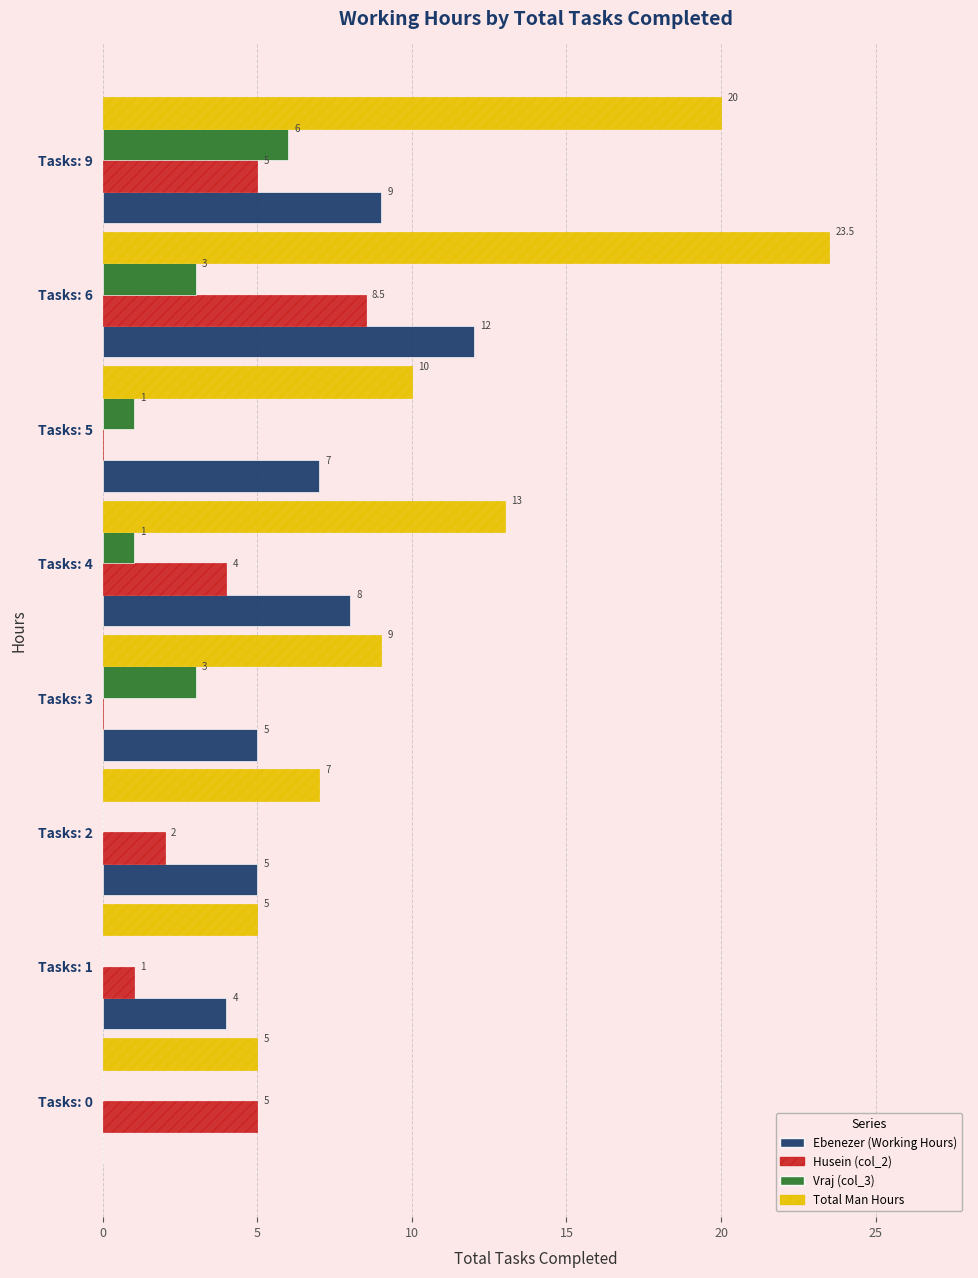

At which category is the sum across all series the highest?

Tasks: 6